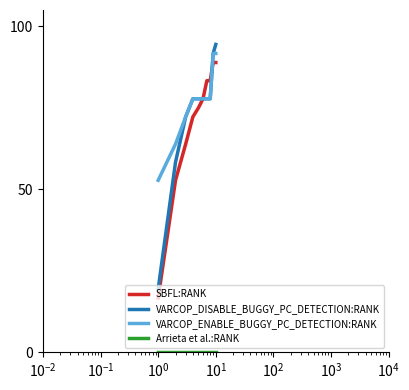

What is the lowest value of the VARCOP_ENABLE_BUGGY_PC_DETECTION:RANK series?

52.8